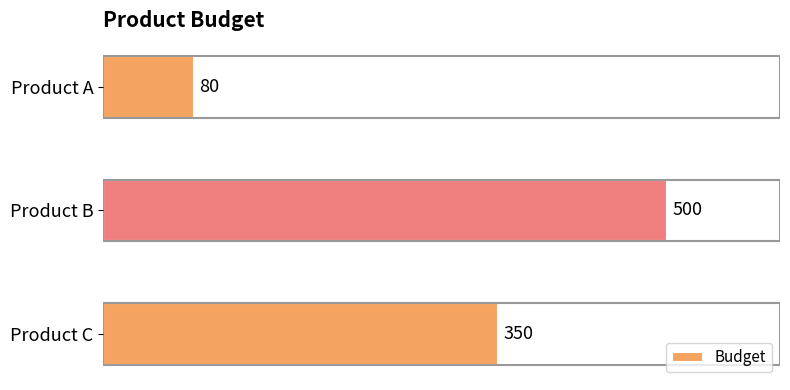

How many bars are there in total?

3